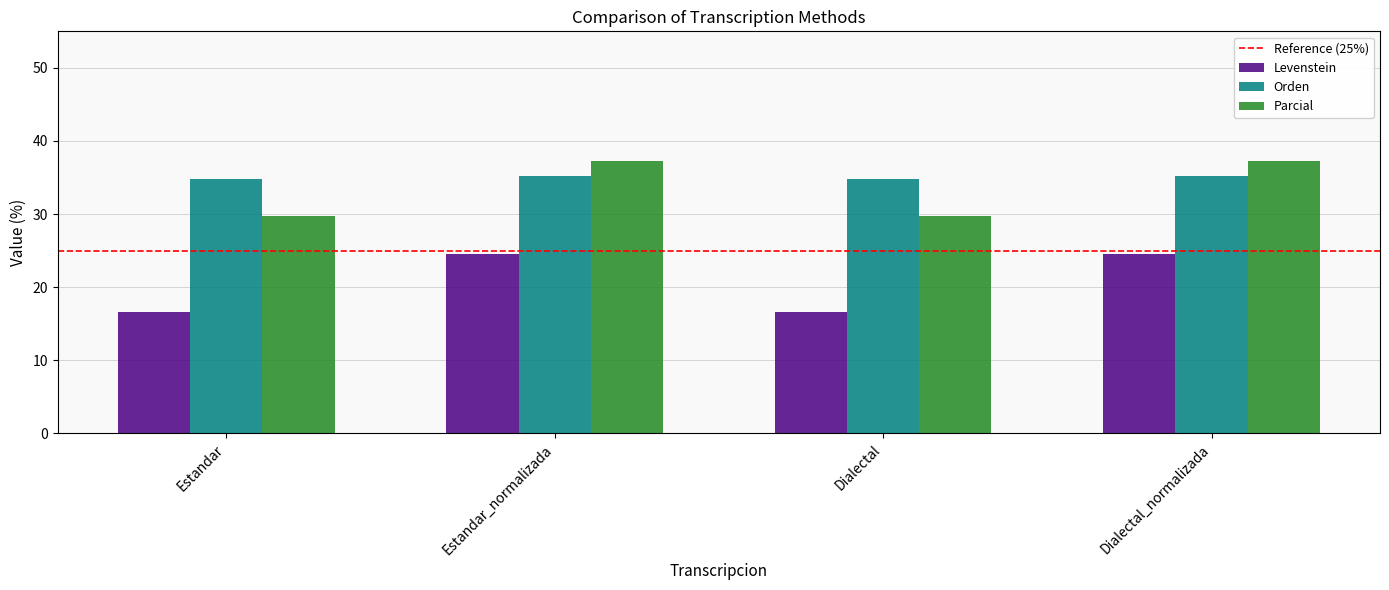

What is the smallest value displayed?

16.7